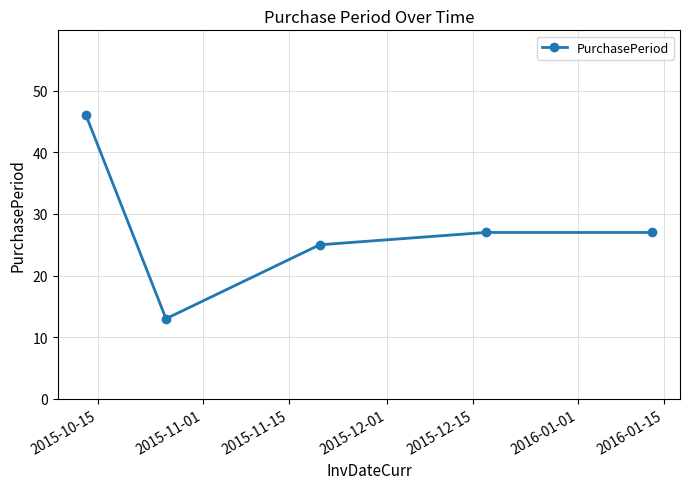

How many points are lower than both their immediate neighbors (excluding endpoints)?

1